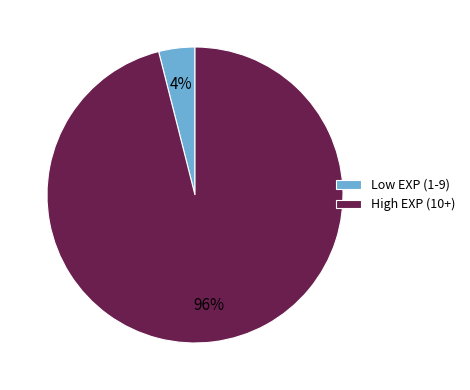

True or false: High EXP (10+) accounts for 85% of the total.

False